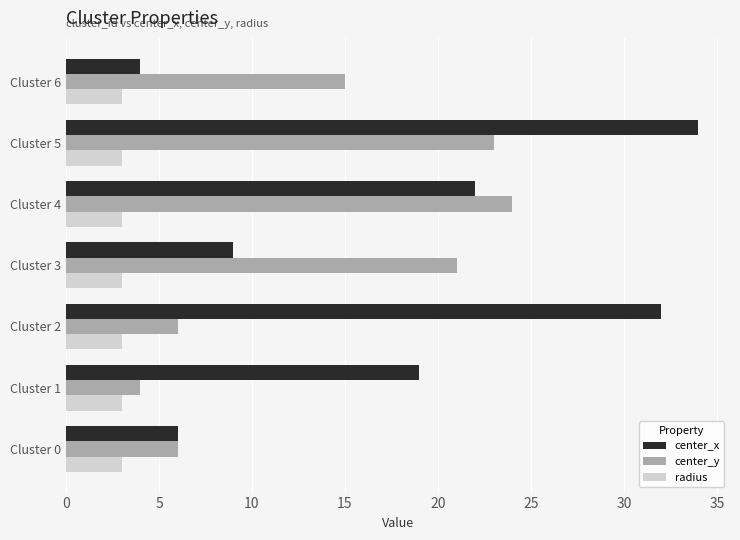

How many values in the center_y series are below 15?

3